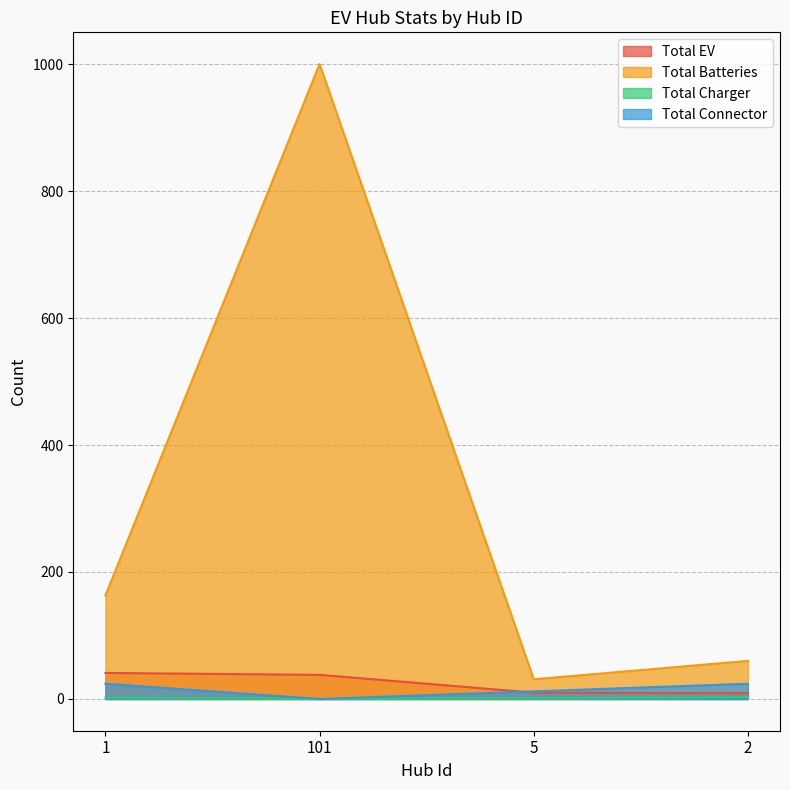

Reading left to right, what are all the values shown in this chart?

Total EV: 1=41	101=38	5=10	2=9
Total Batteries: 1=163	101=1000	5=31	2=60
Total Charger: 1=2	101=0	5=1	2=3
Total Connector: 1=24	101=0	5=12	2=24